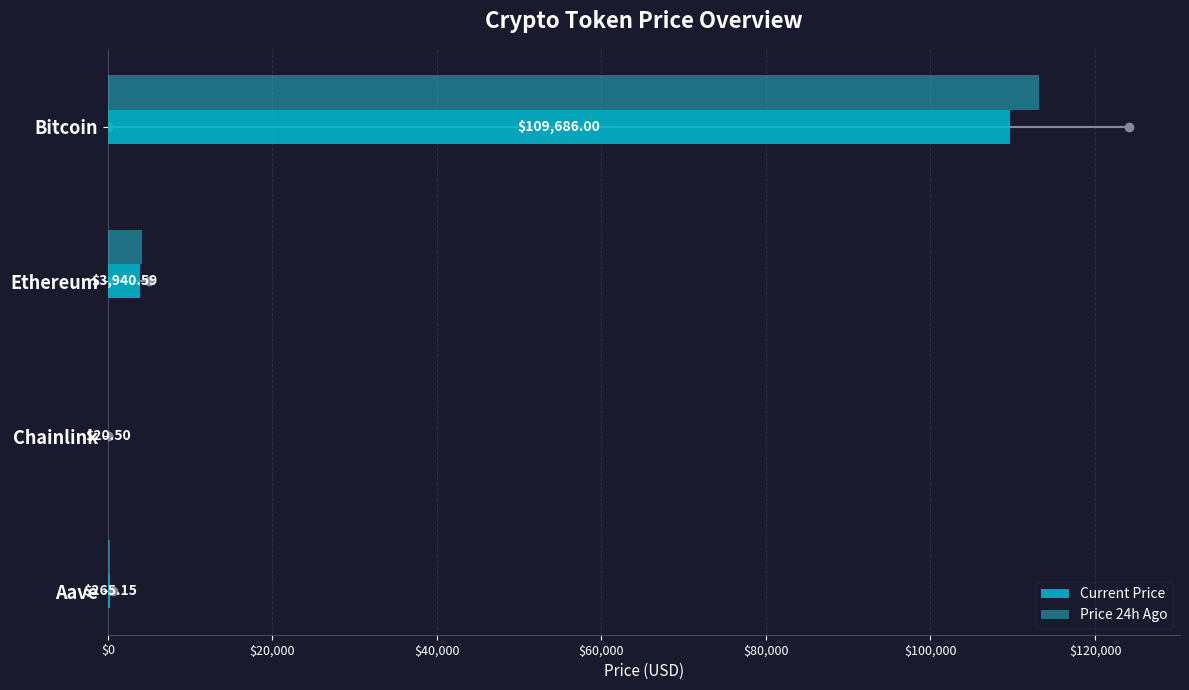

At which label is Price 24h Ago closest to 56587?

Ethereum